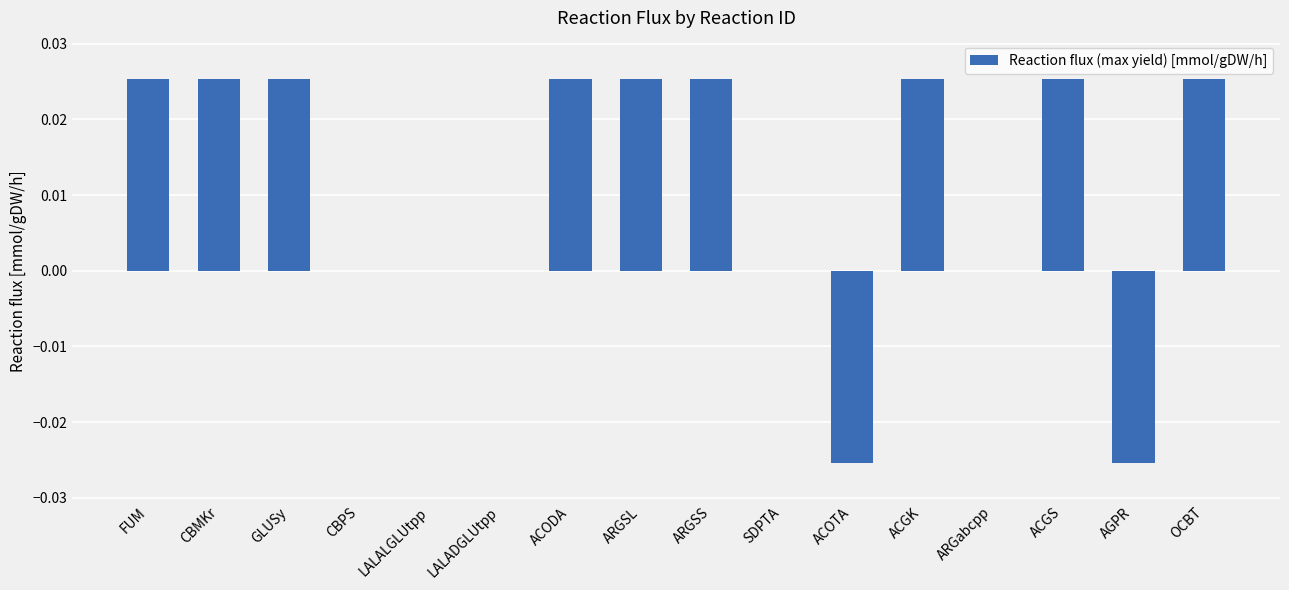

The value at ACGK is 0.0. True or false?

True